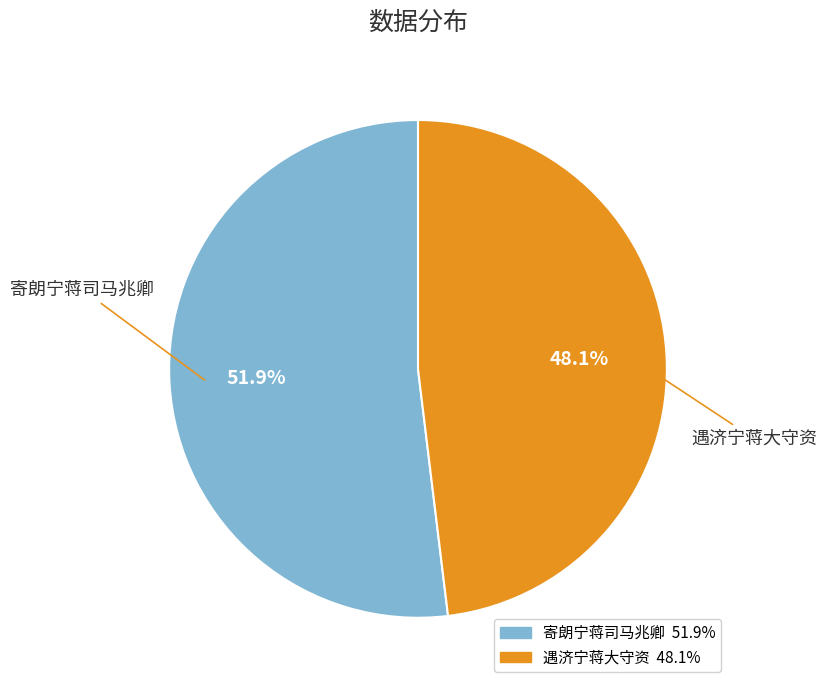

True or false: 遇济宁蒋大守资 accounts for 39% of the total.

False